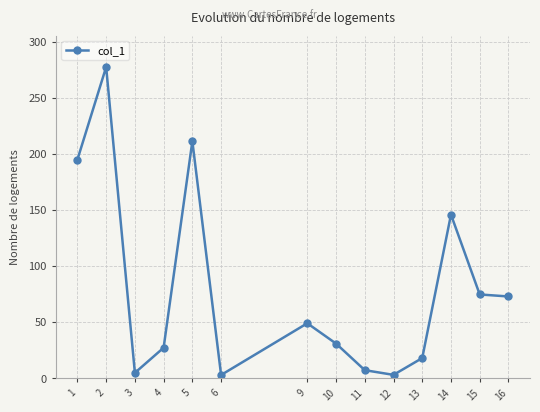

Where is the first local maximum?

2